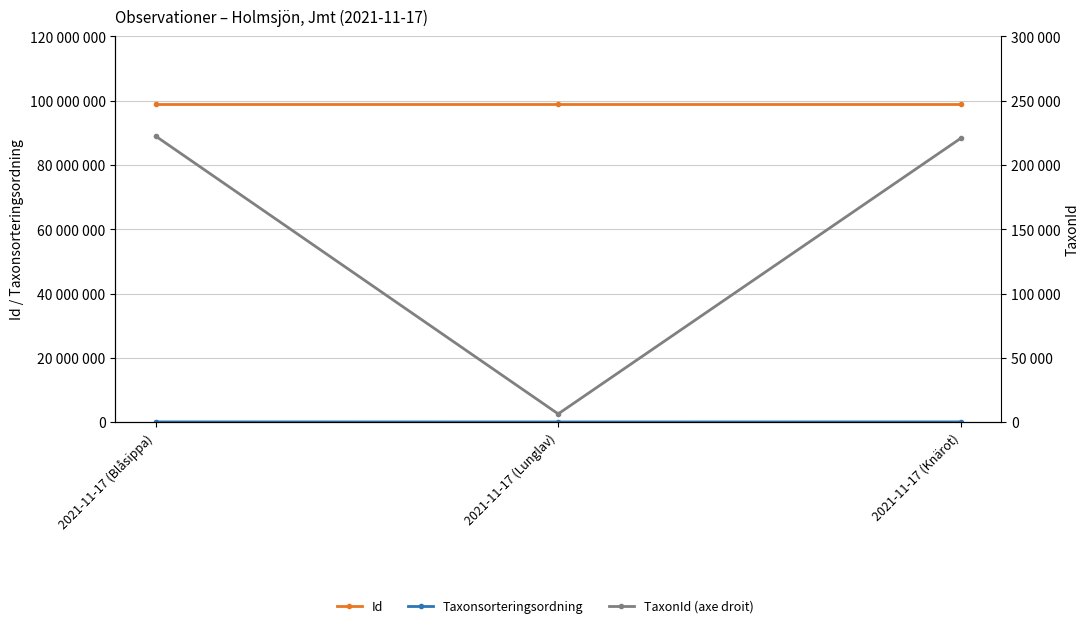

What is the difference between the highest and lowest values at 2021-11-17 (Lunglav)?

98816162